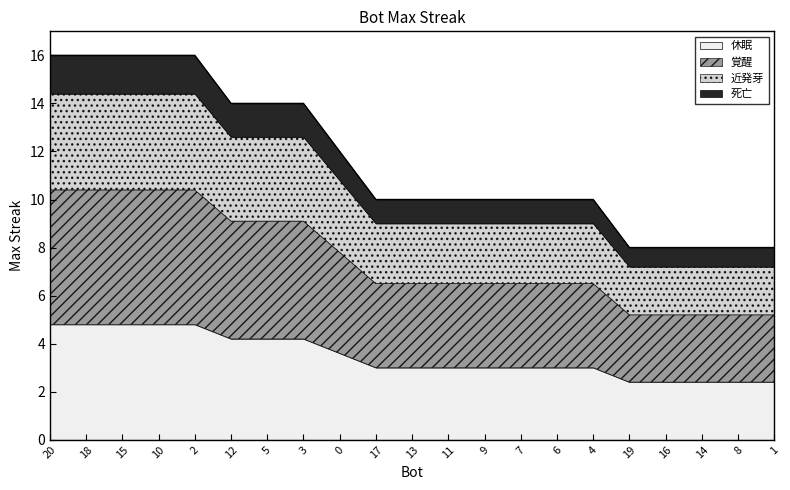

What is the label of the 11th point from the left?

13